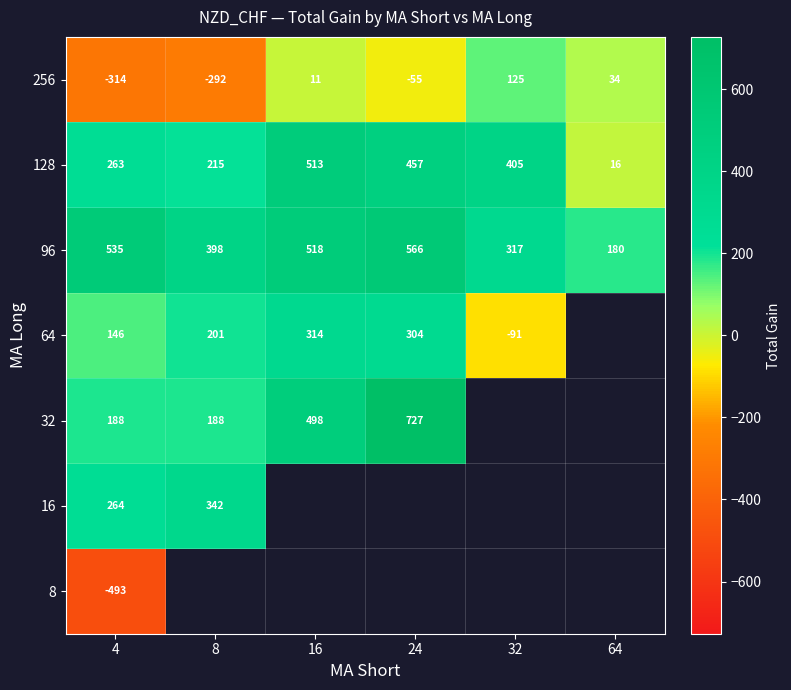

What is the maximum value for 128?

513.0